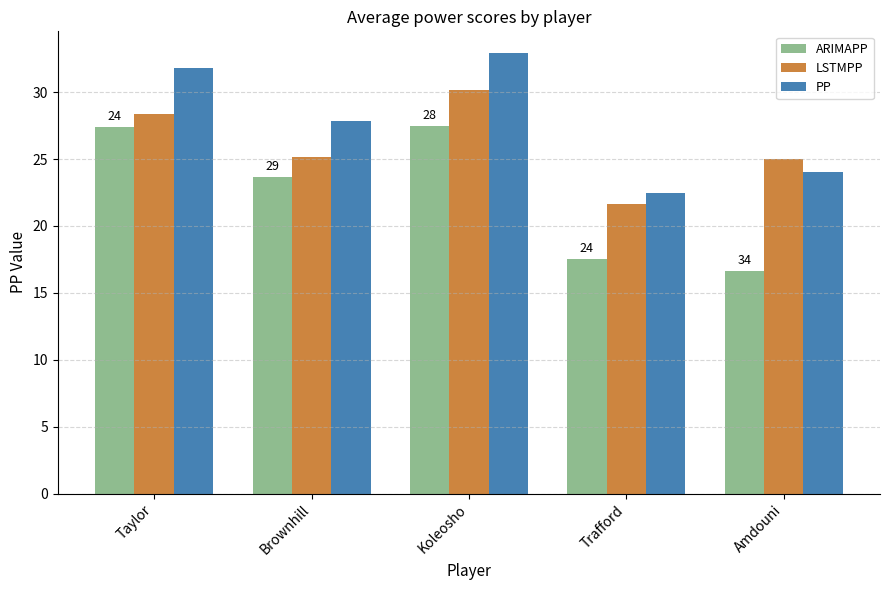

List the series in order of their overall mean, highest first.

PP, LSTMPP, ARIMAPP